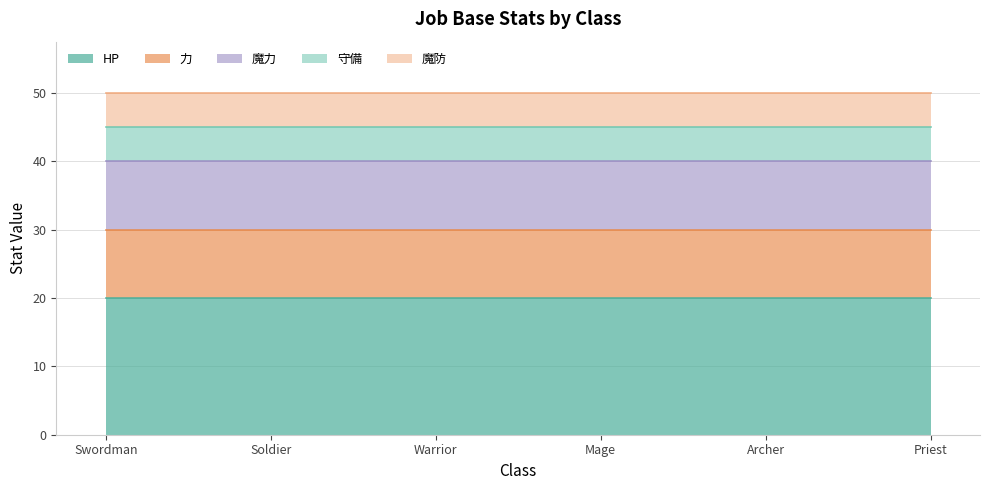

What is the maximum value shown in the chart?

20